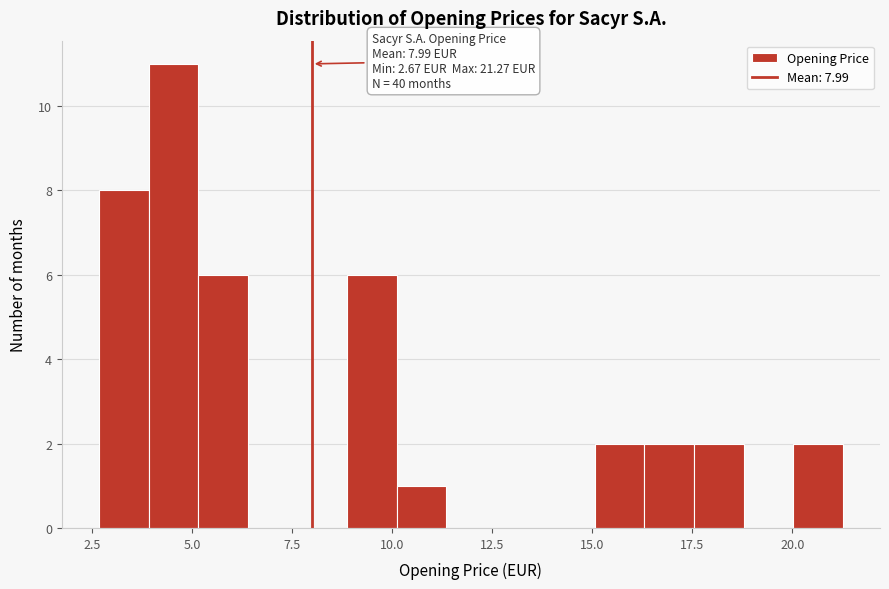

Around what value on the x-axis is the tallest bar? Give the approximate position of its centre, as read against the axis.

4.5